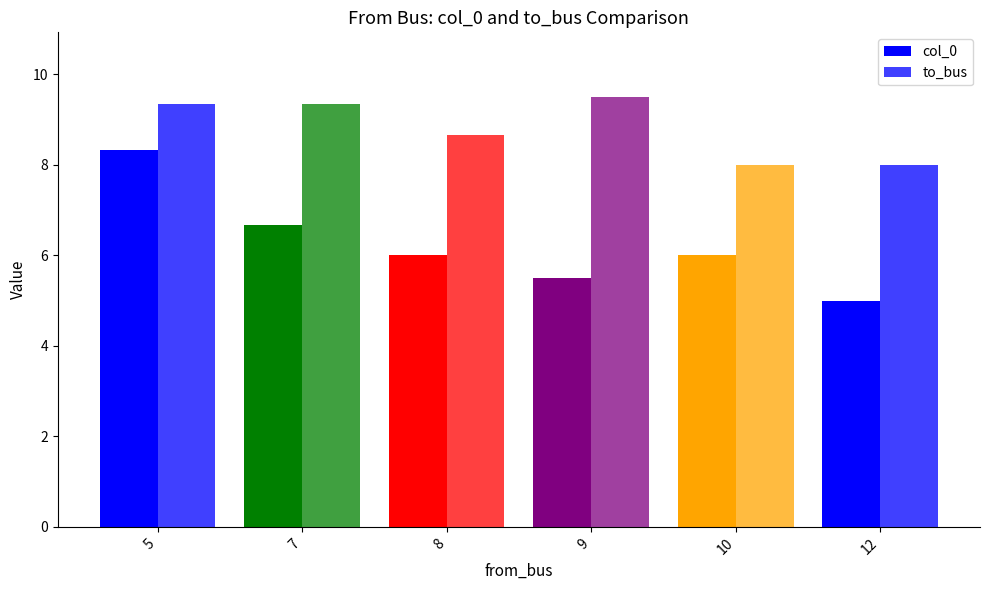

Rank the series by their maximum value, from highest to lowest.

to_bus, col_0